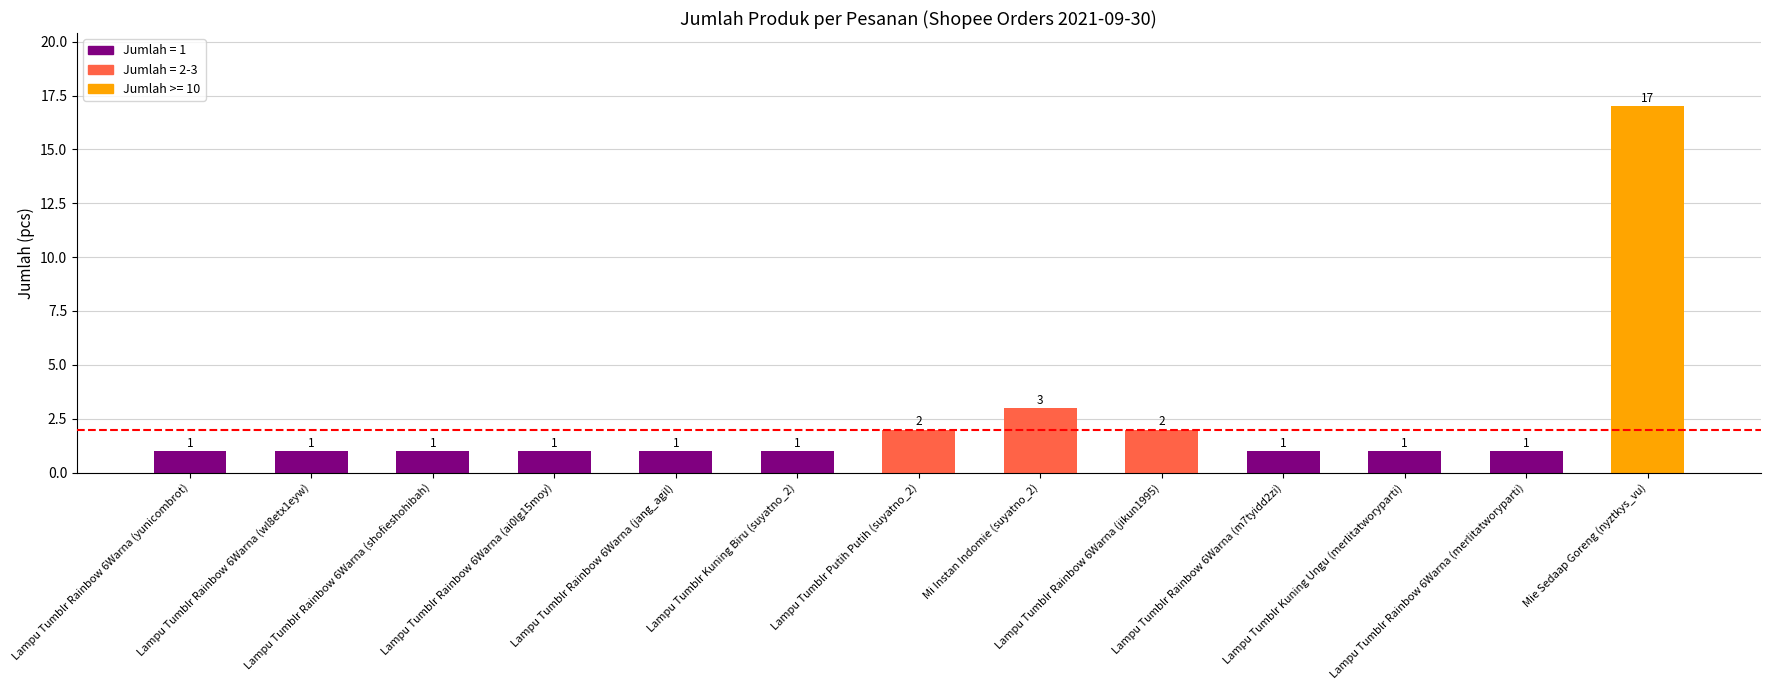

At which label is the value closest to 9?

Mi Instan Indomie (suyatno_2)